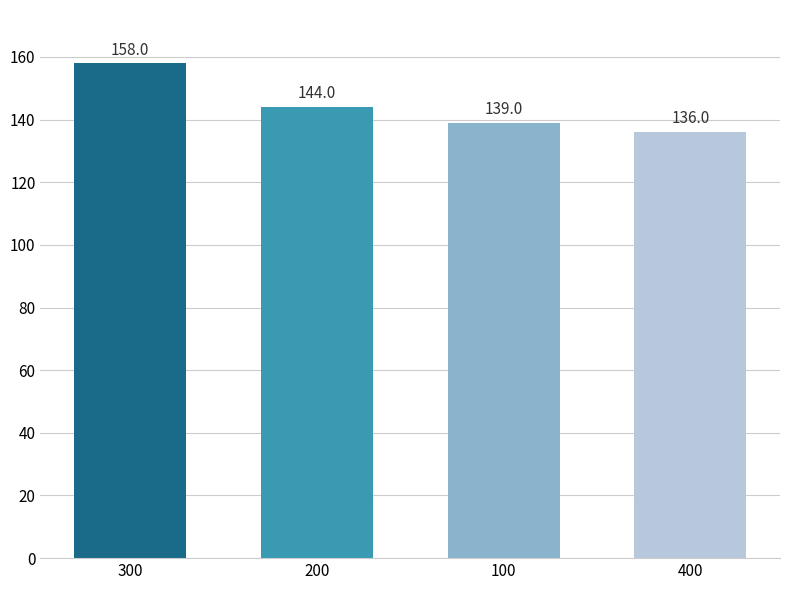

Rank the categories by value from highest to lowest.

300, 200, 100, 400